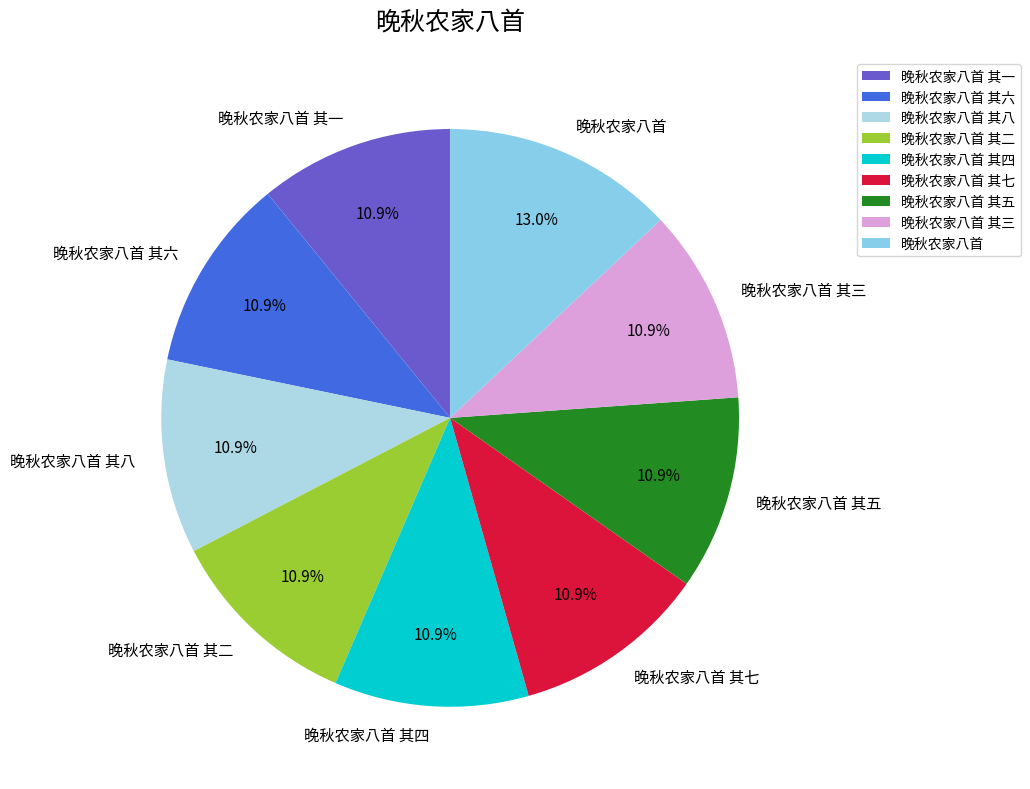

Does 晚秋农家八首 其四 account for over 50% of the chart?

No